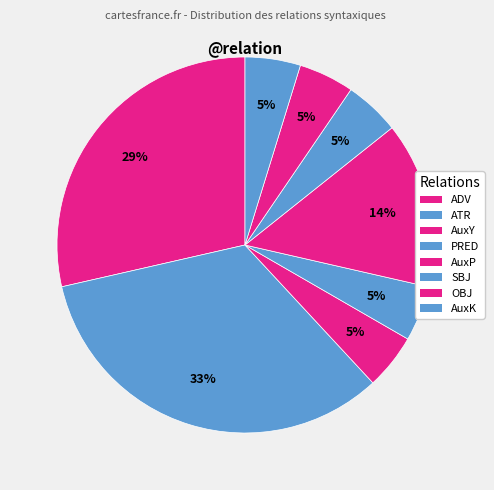

The ADV slice represents 23% of the pie. True or false?

False